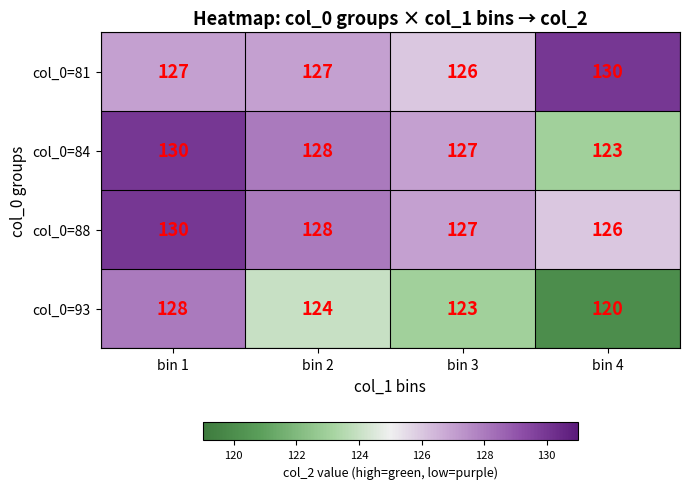

Count the col_0=93 values in the range 123 to 128.

3